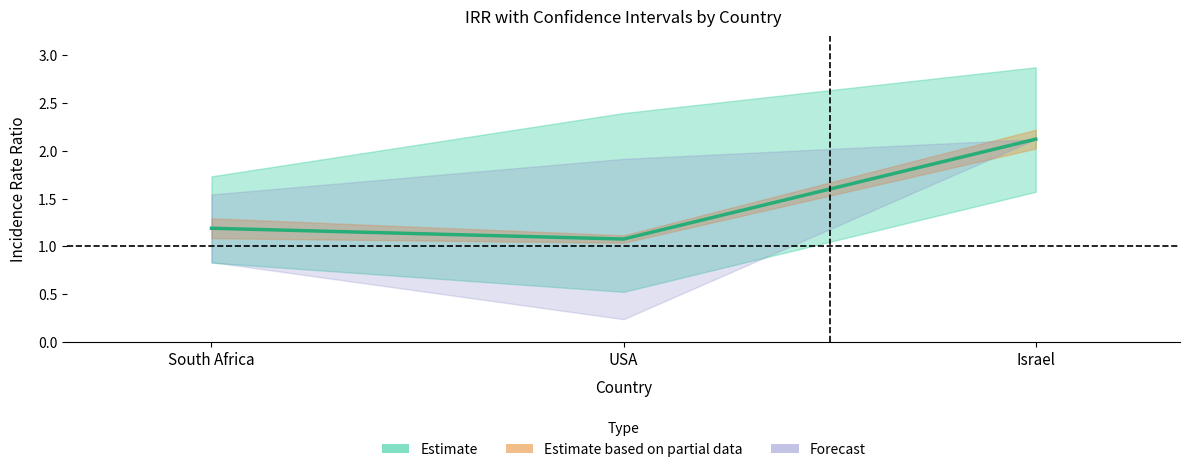

What position from the right is USA?

2